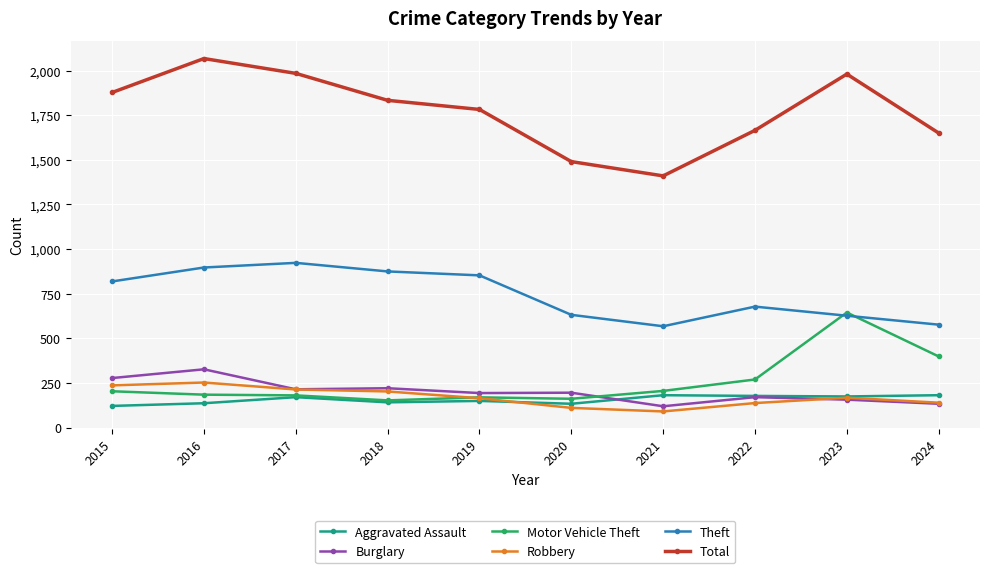

Is it true that Theft equals 632 at 2020?

True